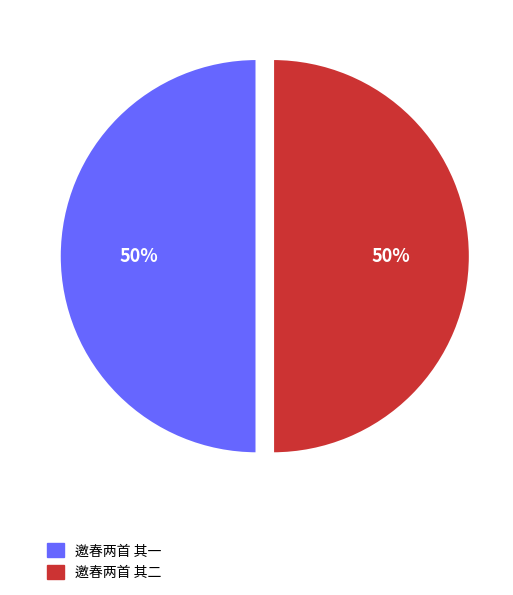

How many slices are in this pie chart?

2